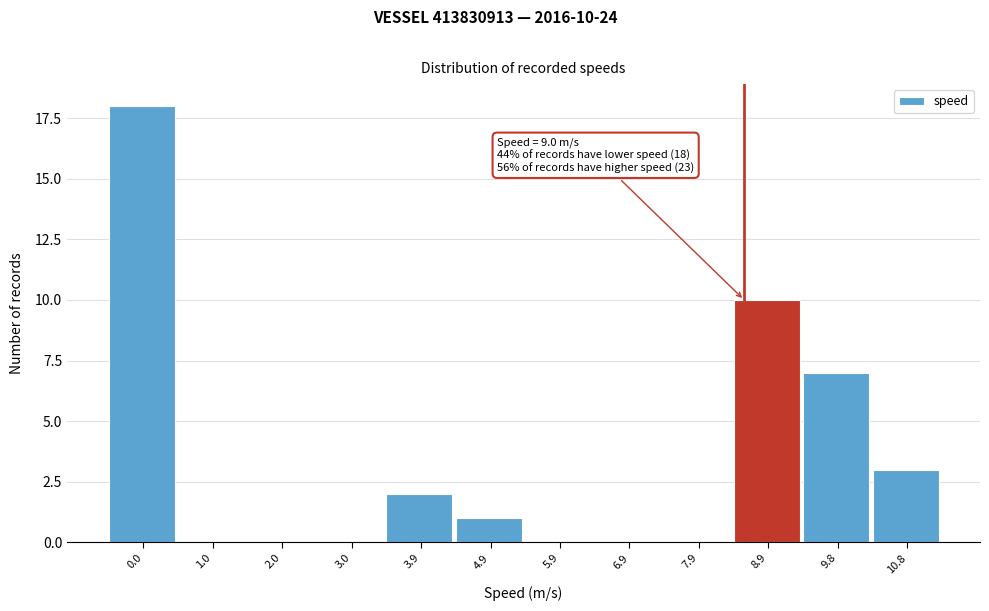

Reading left to right, transcribe all the data shown in this chart.

0.0=18	1.0=0	2.0=0	3.0=0	3.9=2	4.9=1	5.9=0	6.9=0	7.9=0	8.9=10	9.8=7	10.8=3